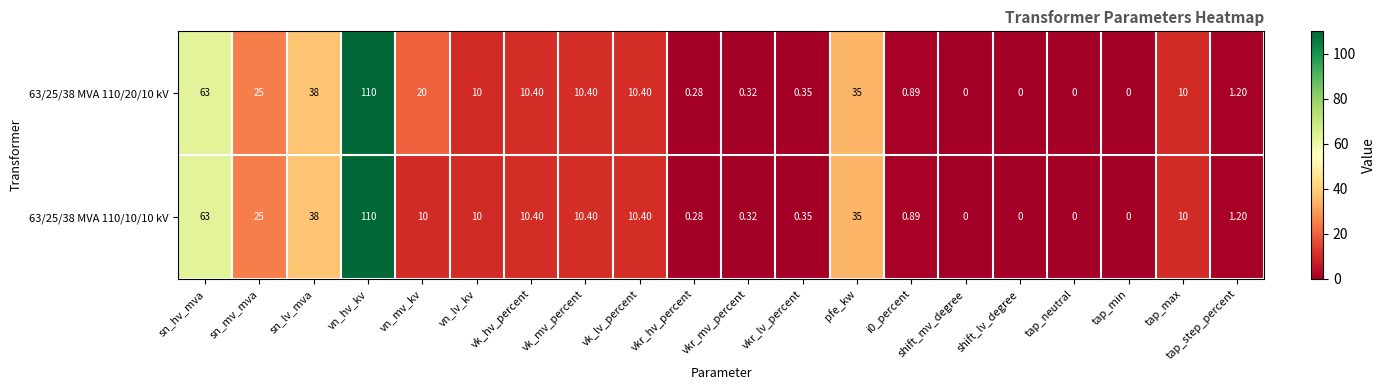

Where is 63/25/38 MVA 110/20/10 kV nearest to the value 55?

sn_hv_mva